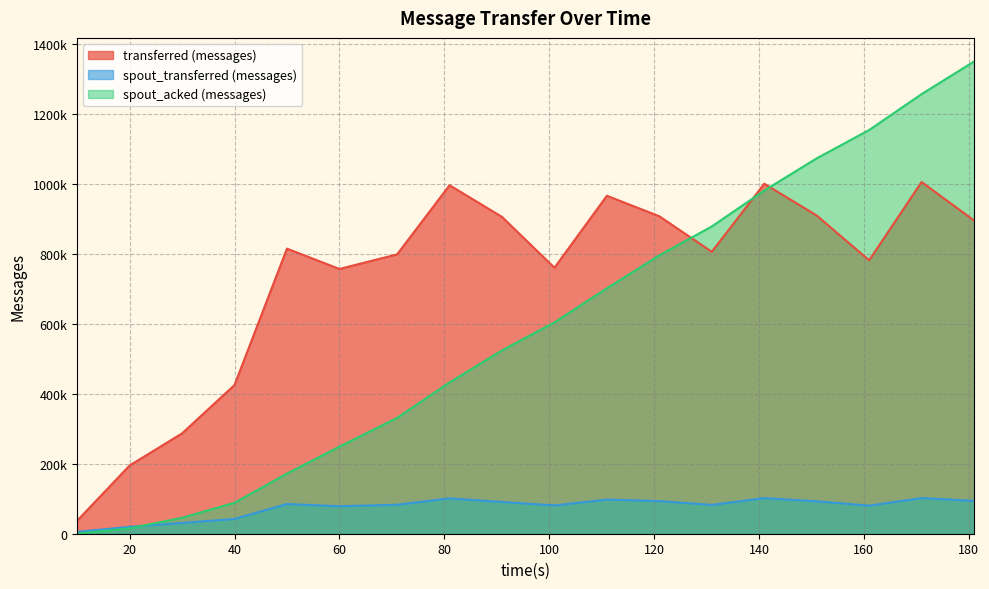

What is the greatest value displayed?

1349380